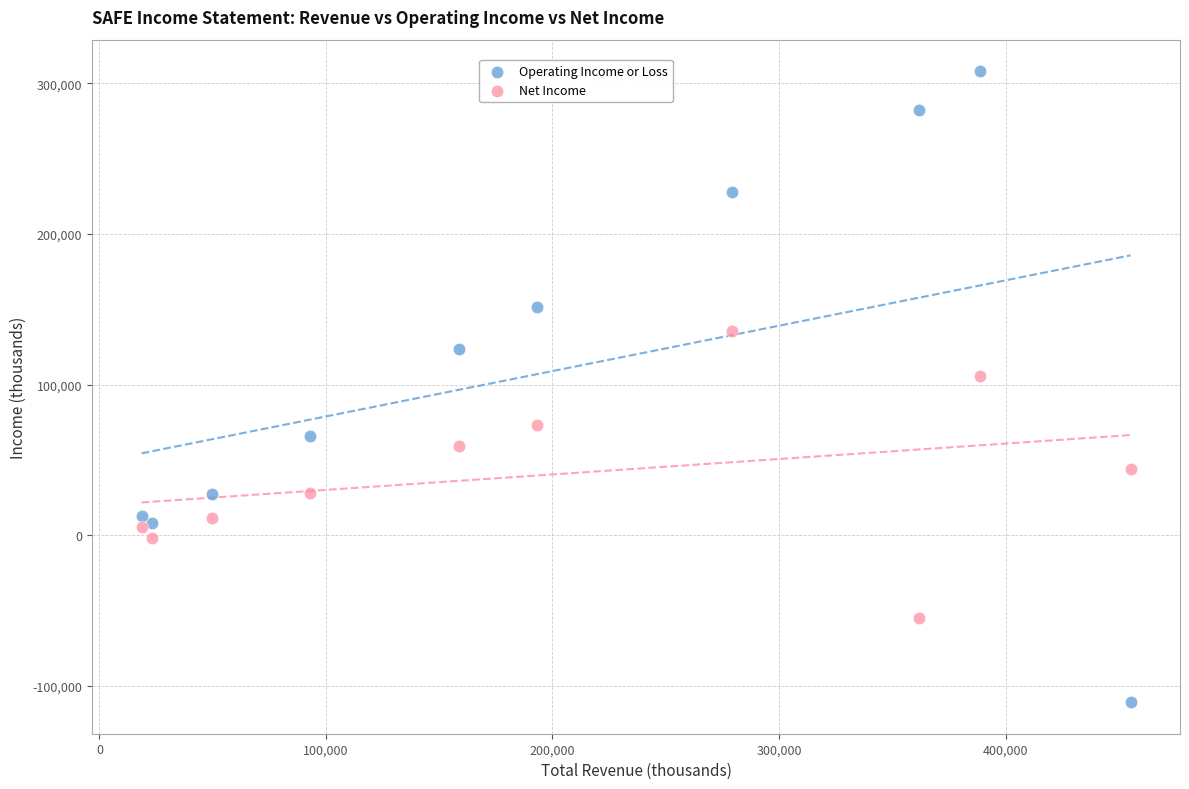

Across all series, what Y value is closest to 98600?

105800